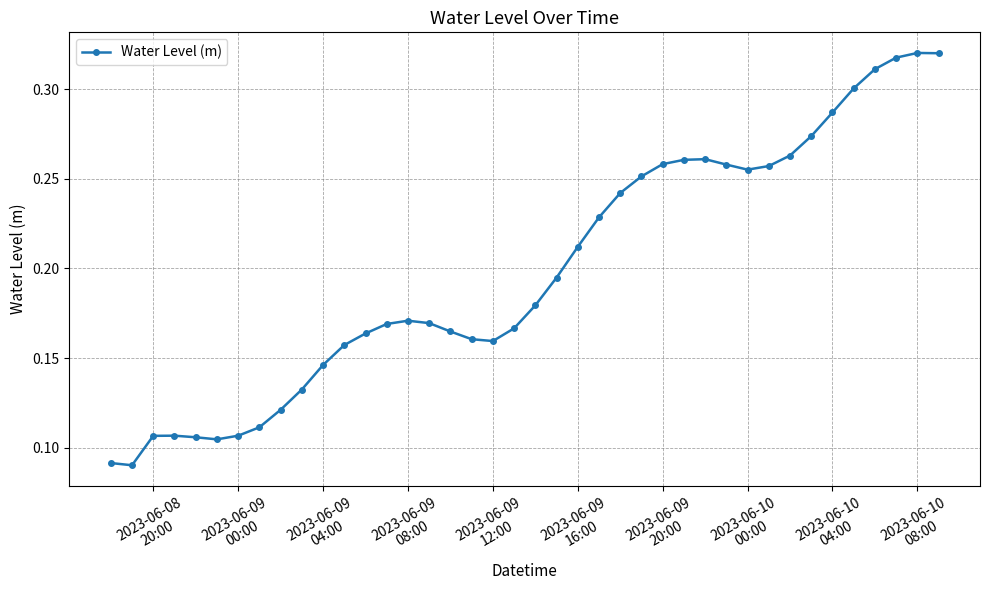

True or false: there are more than 0 points higher than both neighbors.

True